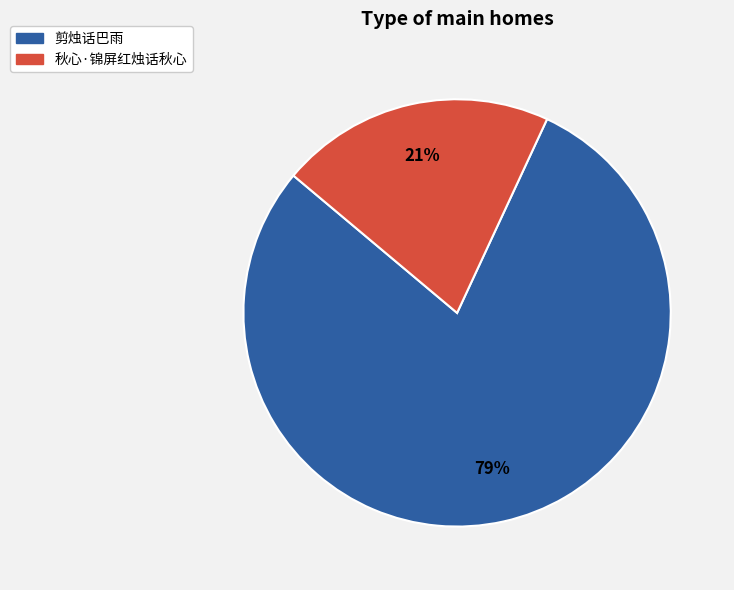

Approximately how many times larger is the value at 剪烛话巴雨 compared to 秋心·锦屏红烛话秋心?

3.8